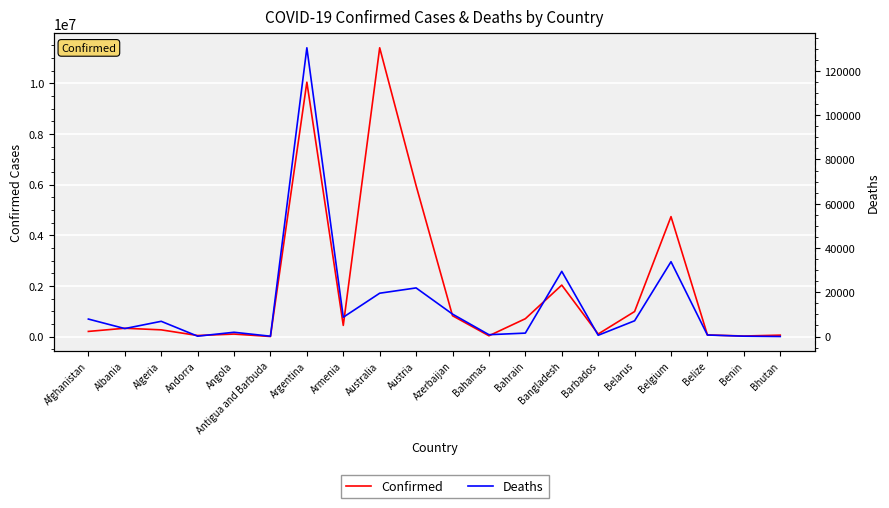

True or false: Deaths has a value of 5686 at Albania.

False